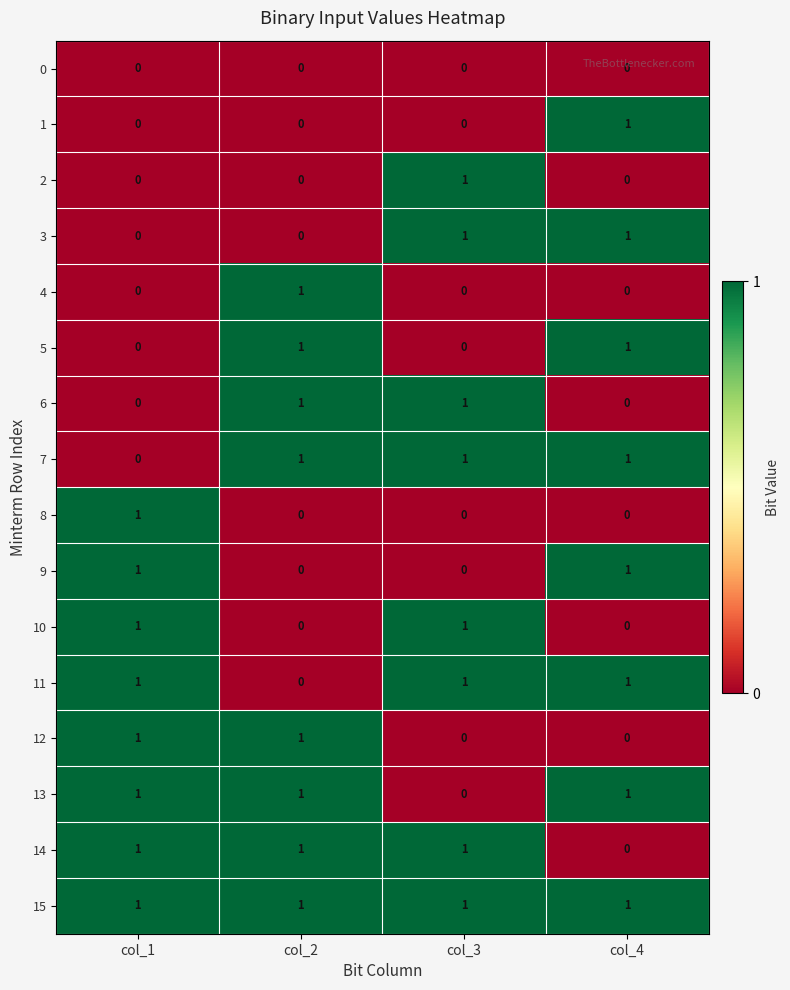

What is the greatest value displayed?

1